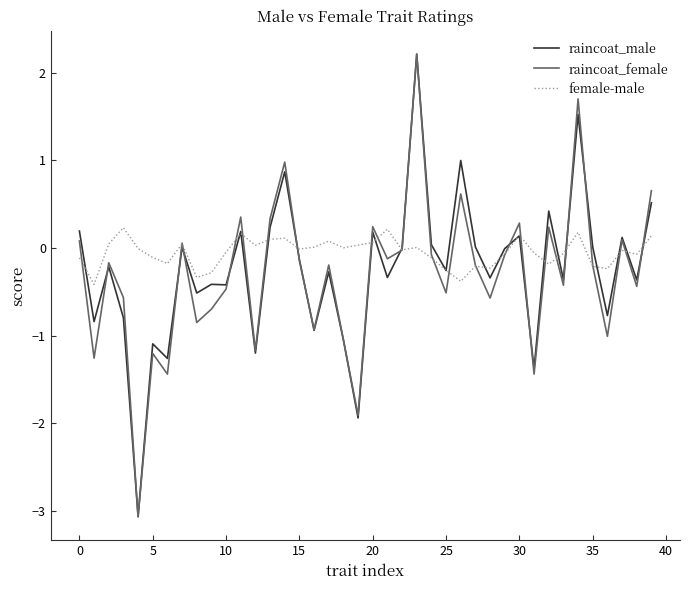

Does the chart have visible grid lines?

No